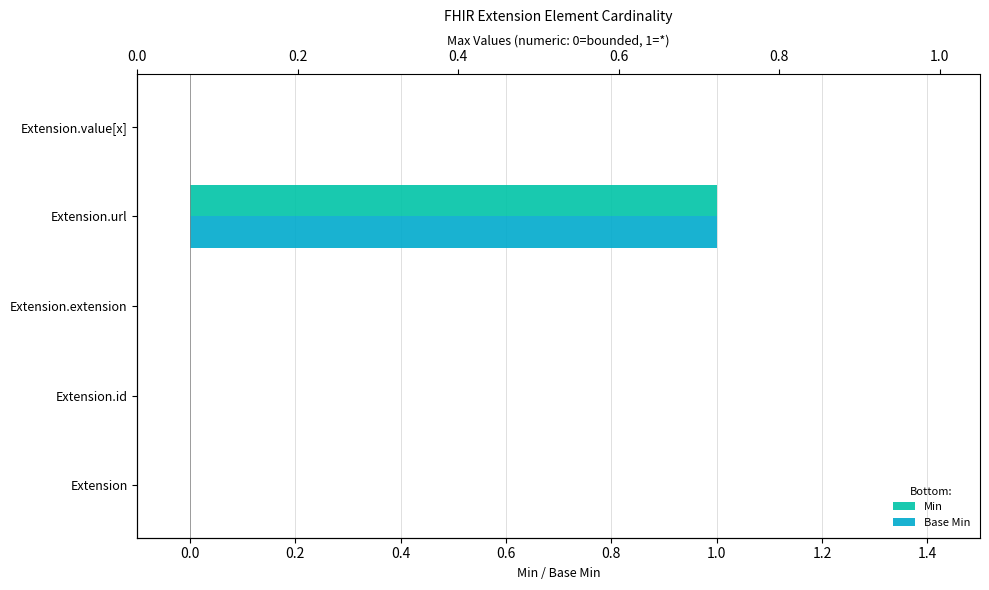

Which series has the largest total across all categories?

Min